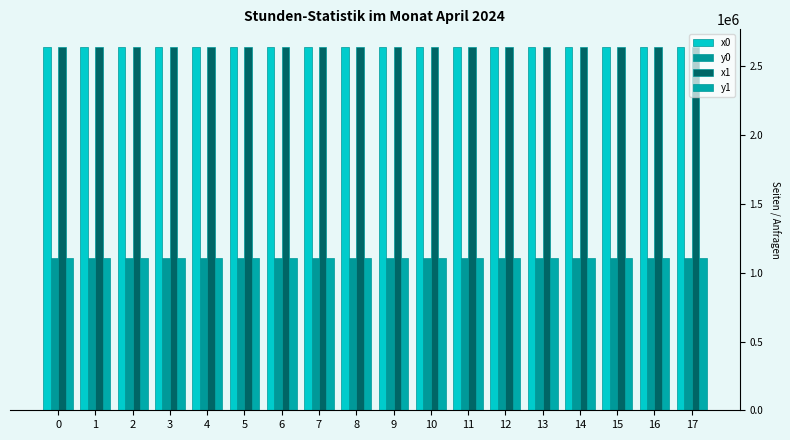

Is it true that x0 equals 2637871.1 at 6?

True